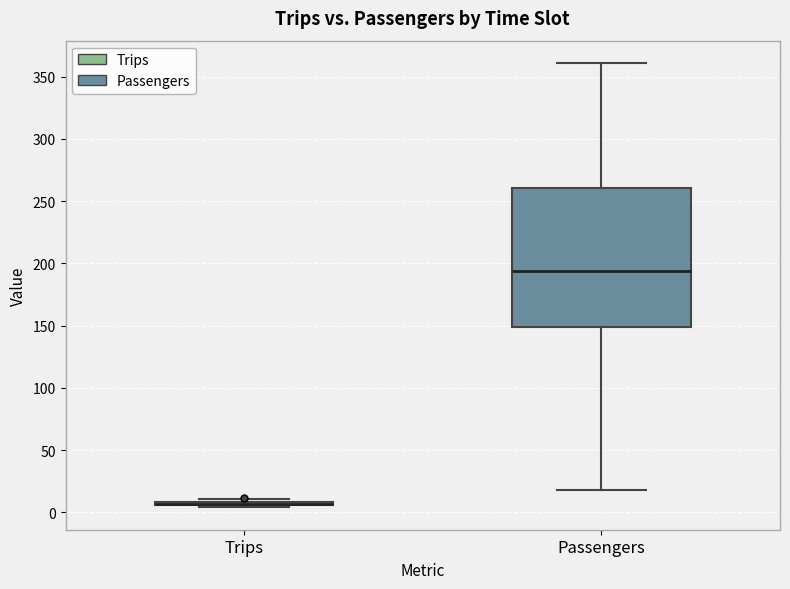

Comparing the boxes themselves (not the whiskers), which one is the tallest?

Passengers